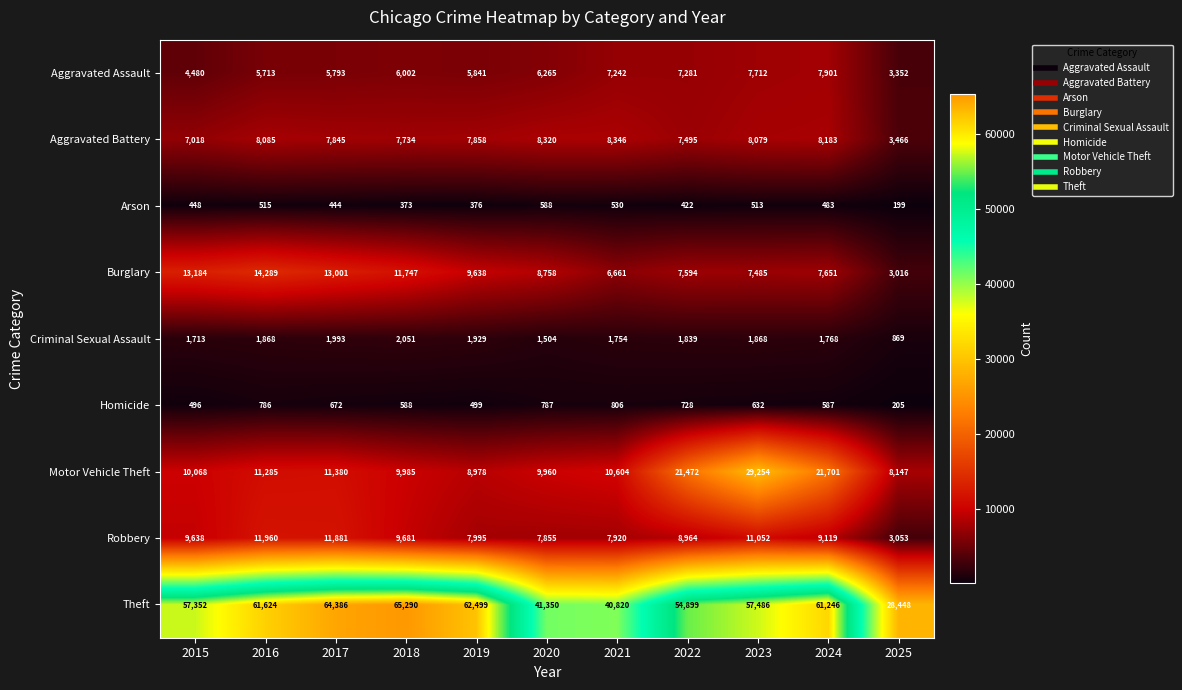

Between 2019 and 2024, which series saw the biggest shift?

Motor Vehicle Theft